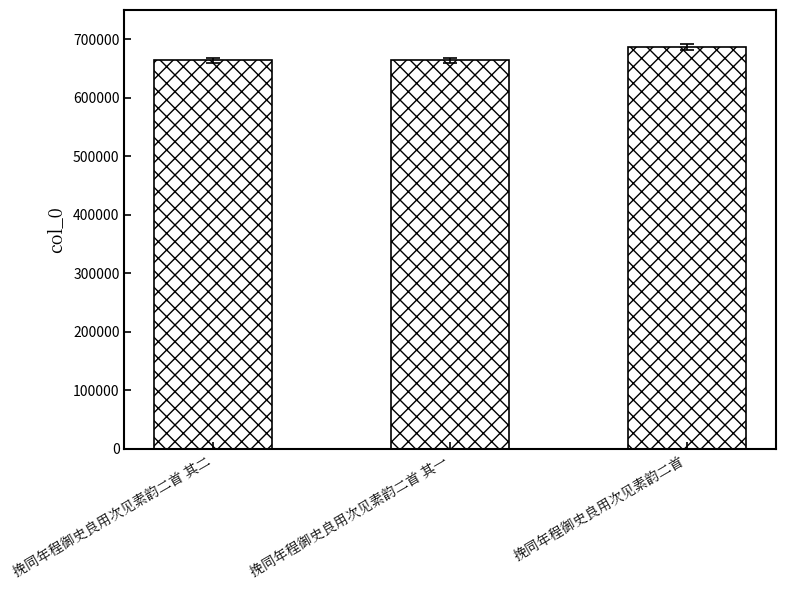

Rank the categories by value from highest to lowest.

挽同年程御史良用次见素韵二首, 挽同年程御史良用次见素韵二首 其二, 挽同年程御史良用次见素韵二首 其一